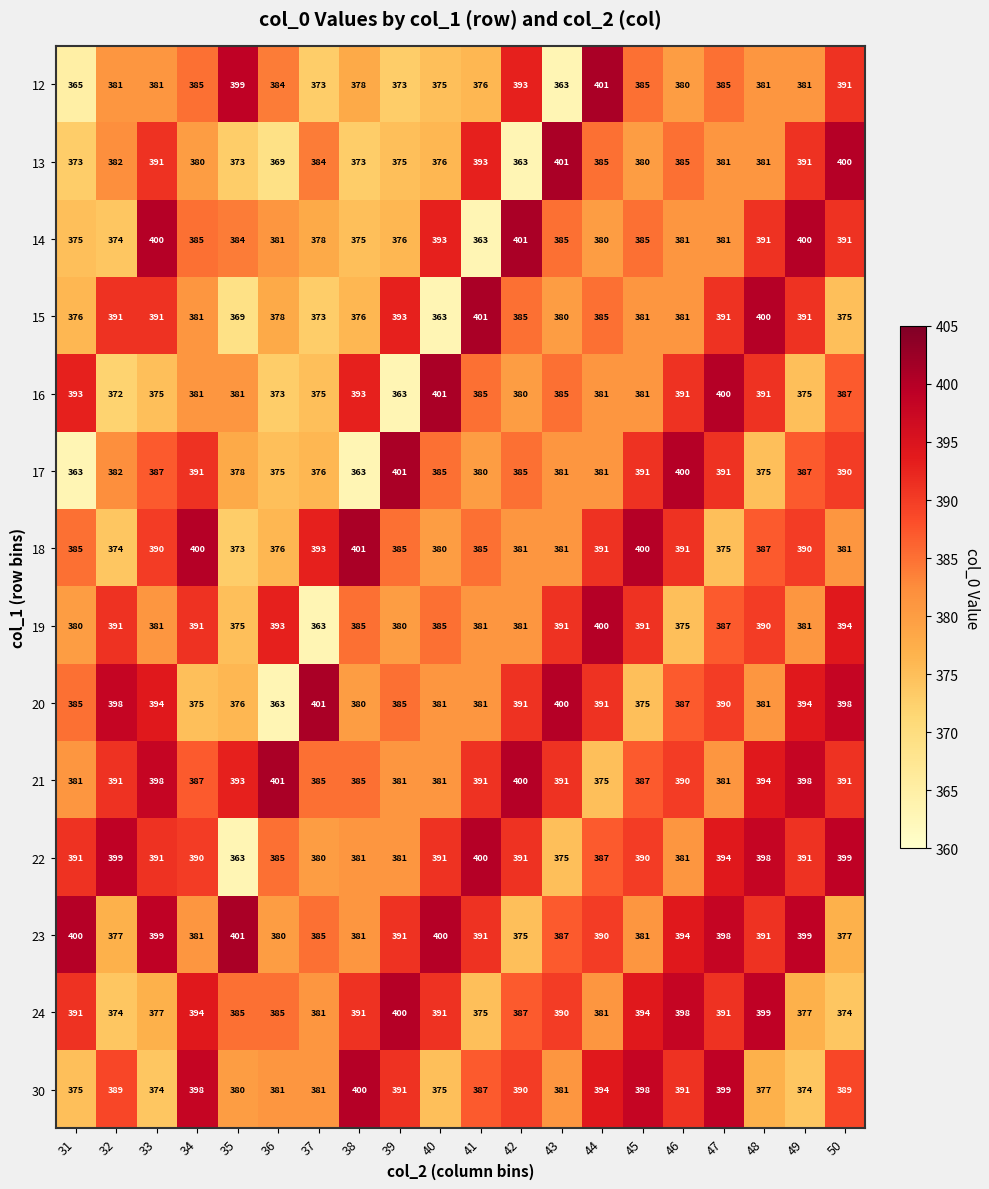

Which series has the largest total across all categories?

21